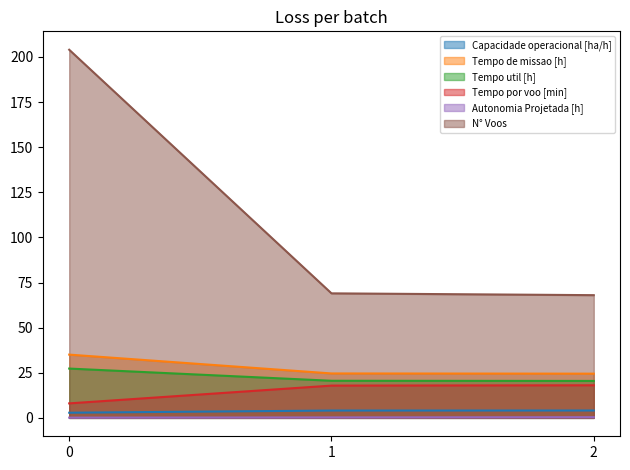

What is the total value across all series at 0?

277.4